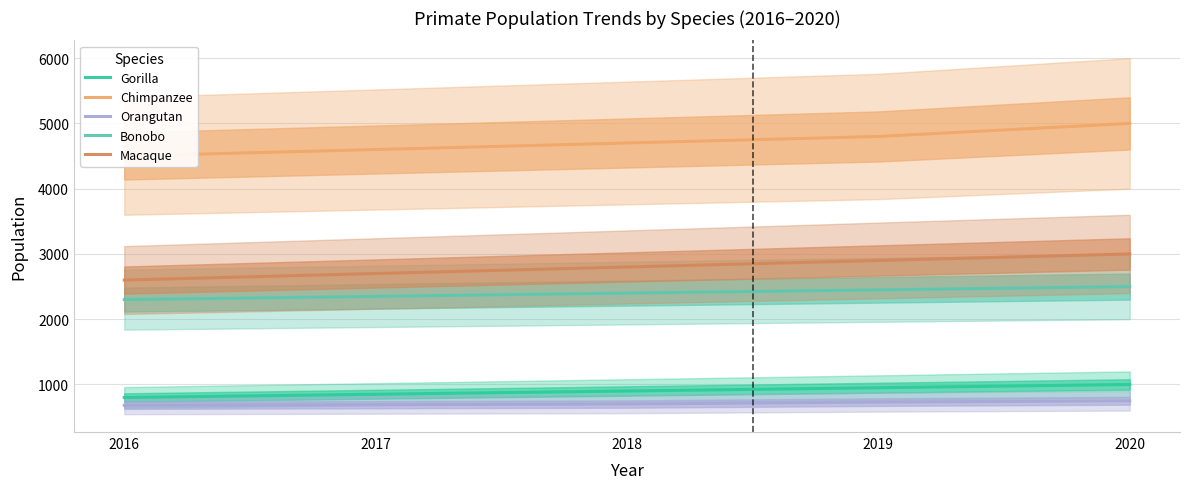

Reading left to right, transcribe all the data shown in this chart.

Gorilla: 2016=800	2017=850	2018=900	2019=950	2020=1000
Chimpanzee: 2016=4500	2017=4600	2018=4700	2019=4800	2020=5000
Orangutan: 2016=680	2017=690	2018=700	2019=730	2020=750
Bonobo: 2016=2300	2017=2350	2018=2400	2019=2450	2020=2500
Macaque: 2016=2600	2017=2700	2018=2800	2019=2900	2020=3000